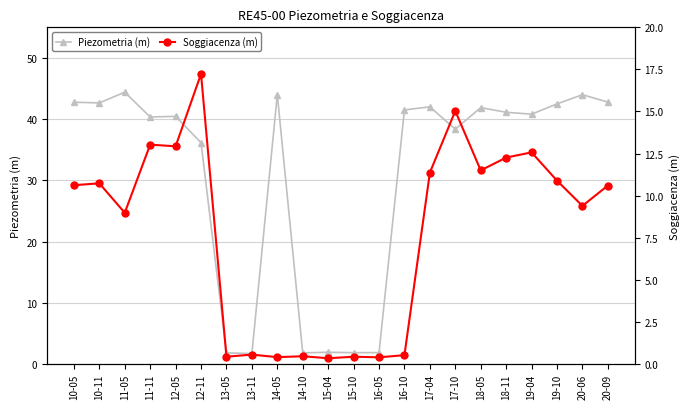

True or false: Piezometria (m) and Soggiacenza (m) intersect in this chart.

False